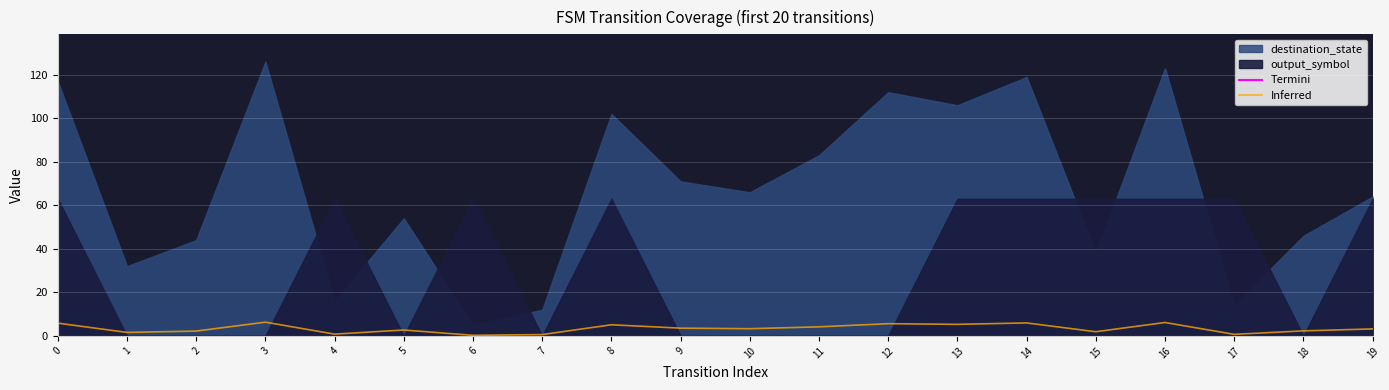

The value of Inferred at 3 is 6.3. True or false?

True